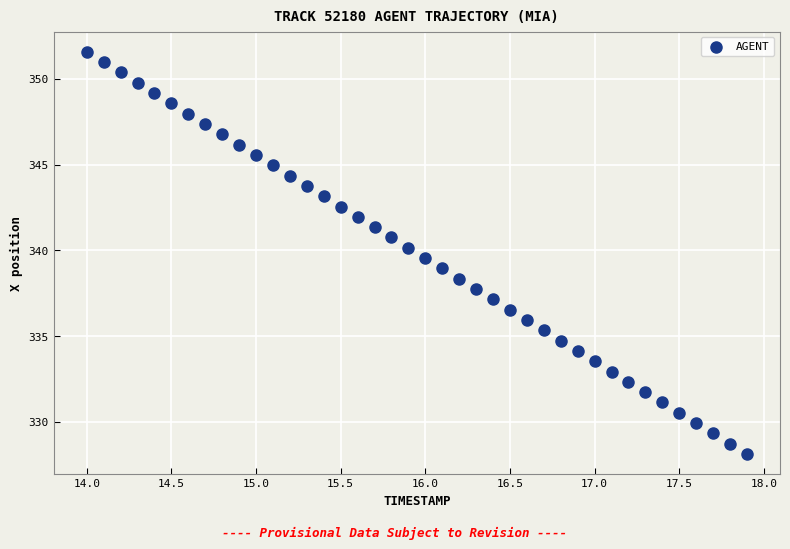

What is the range of X values (max minus min)?

3.9